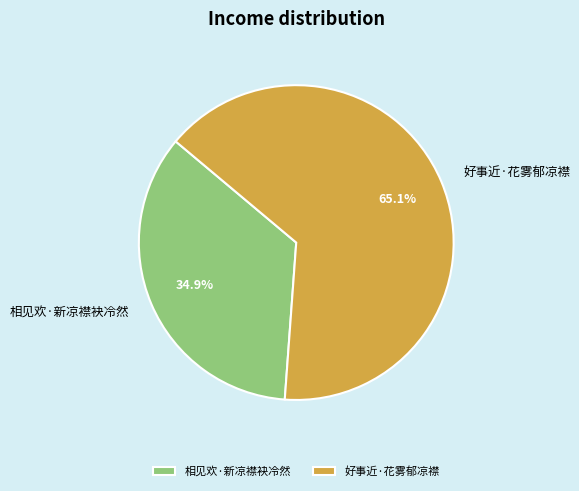

Between 相见欢·新凉襟袂冷然 and 好事近·花雾郁凉襟, which is larger?

好事近·花雾郁凉襟